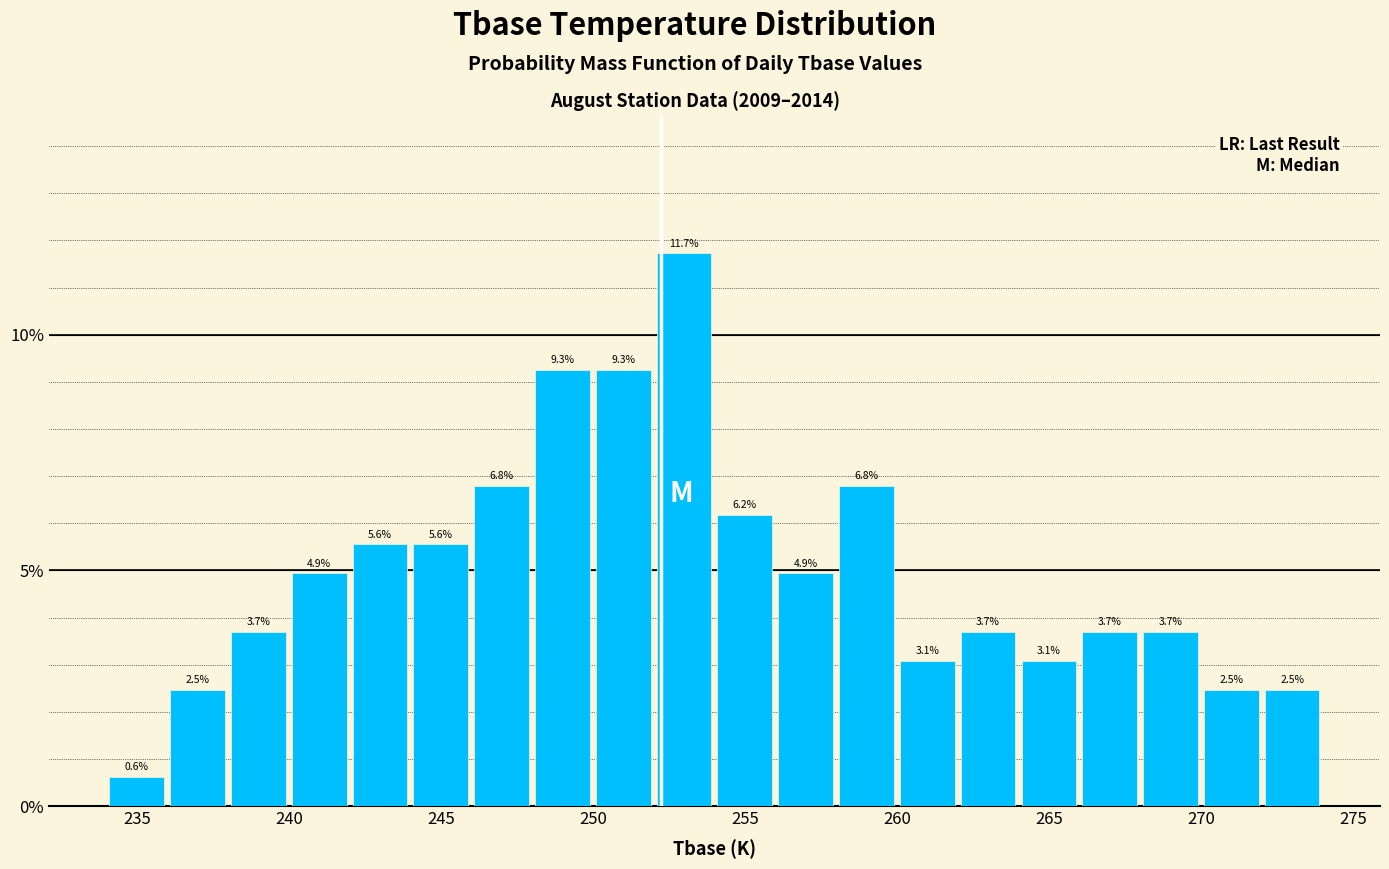

Over which range of the x-axis is the bar tallest?

252 to 254